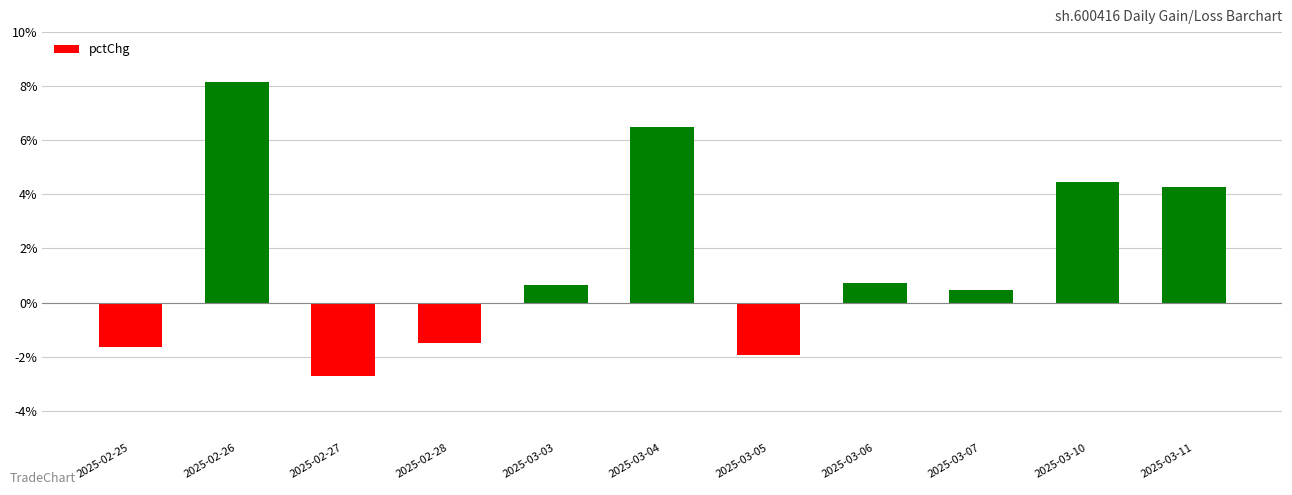

At which category does the chart reach its peak across all series?

2025-02-26